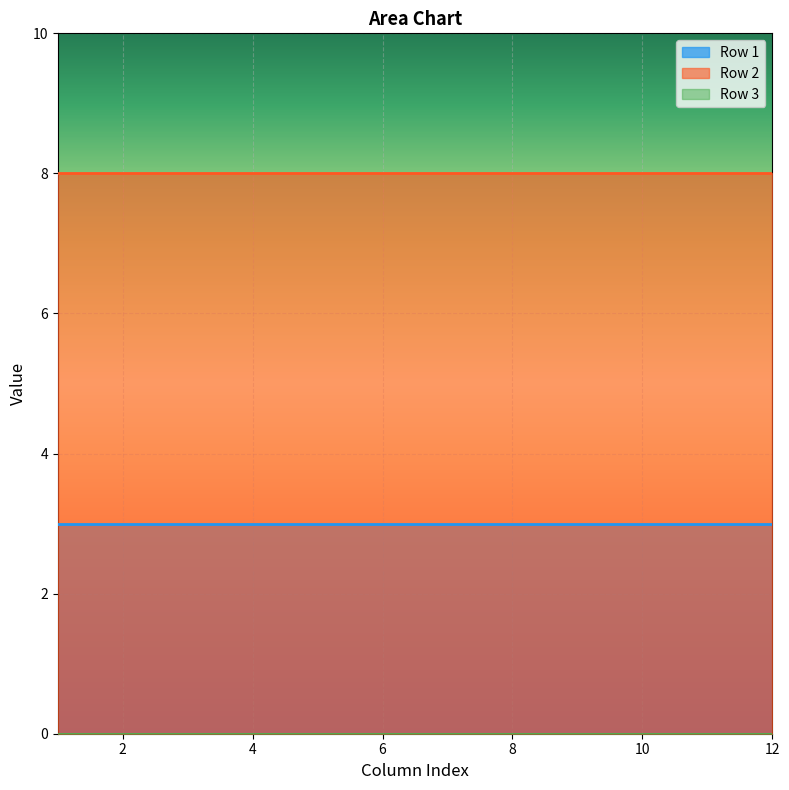

What is the sum of the Row 1 values at 10 and 8?

6